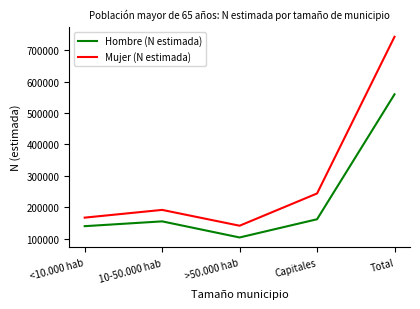

At which label is Mujer (N estimada) closest to 441997?

Capitales